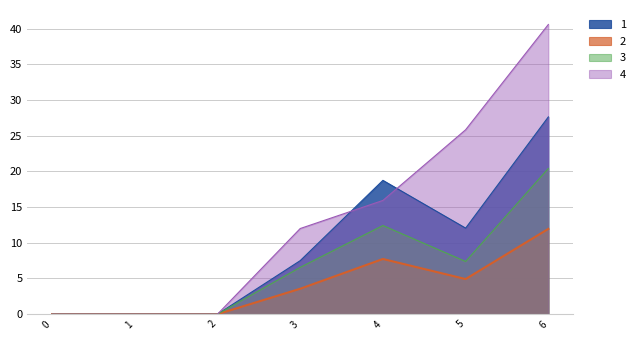

Reading right to left, list all the values displayed in this chart.

1: 6=27.6	5=12.1	4=18.8	3=7.5	2=0.0	1=0.0	0=0.0
2: 6=12.0	5=4.9	4=7.7	3=3.6	2=0.0	1=0.0	0=0.0
3: 6=20.4	5=7.4	4=12.4	3=6.6	2=0.0	1=0.0	0=0.0
4: 6=40.6	5=25.8	4=15.9	3=12.0	2=0.0	1=0.0	0=0.0